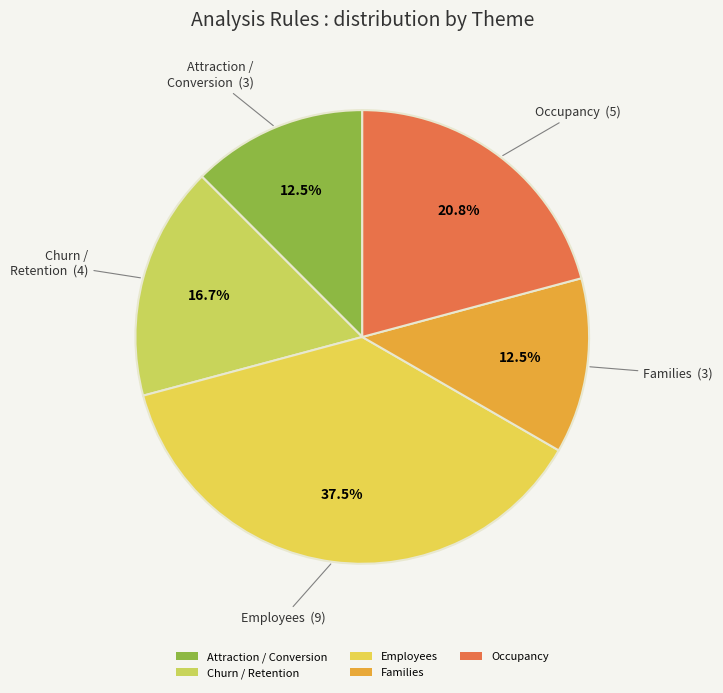

What percentage is NOT represented by Families?

87.5%